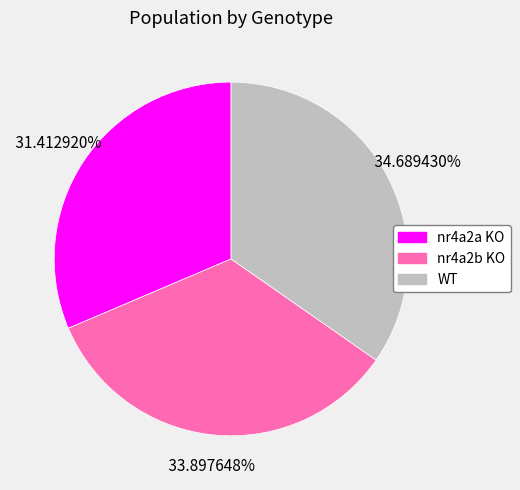

Between WT and nr4a2b KO, which is larger?

WT